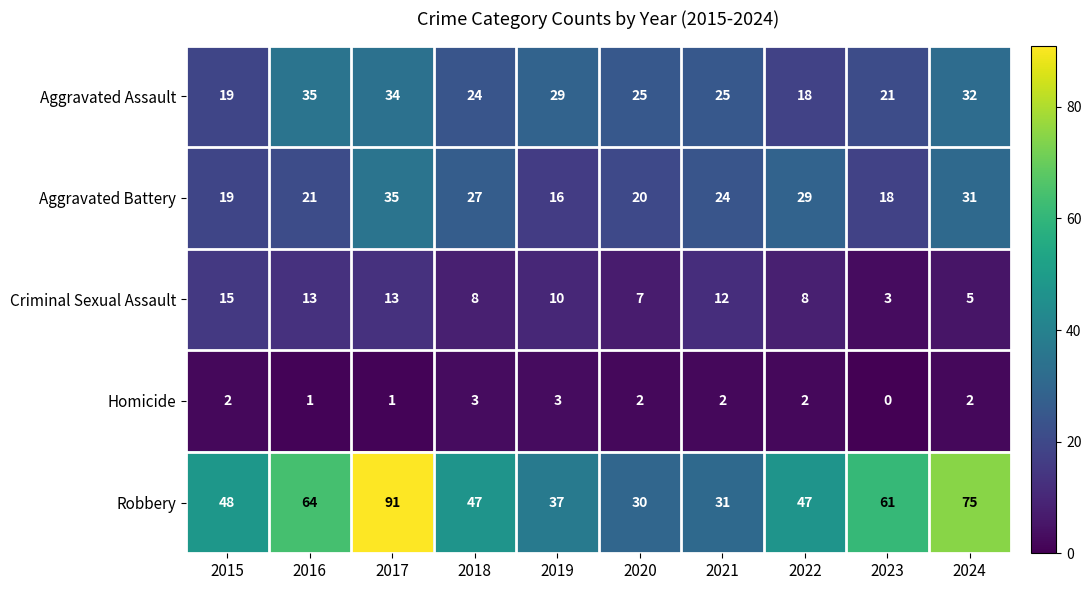

What is the total value across all series at 2024?

145